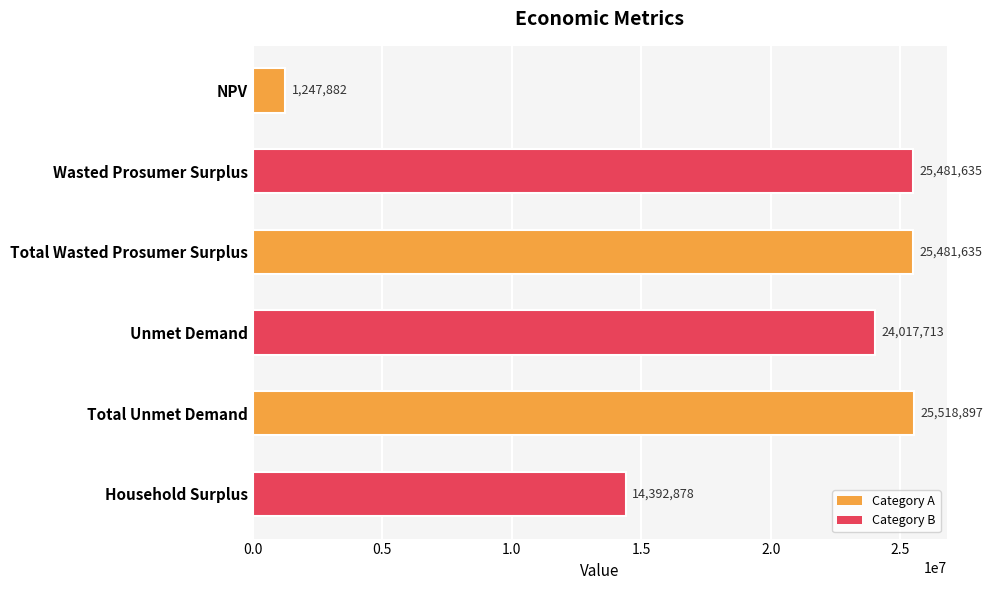

The value at NPV is 1247881.9. True or false?

True